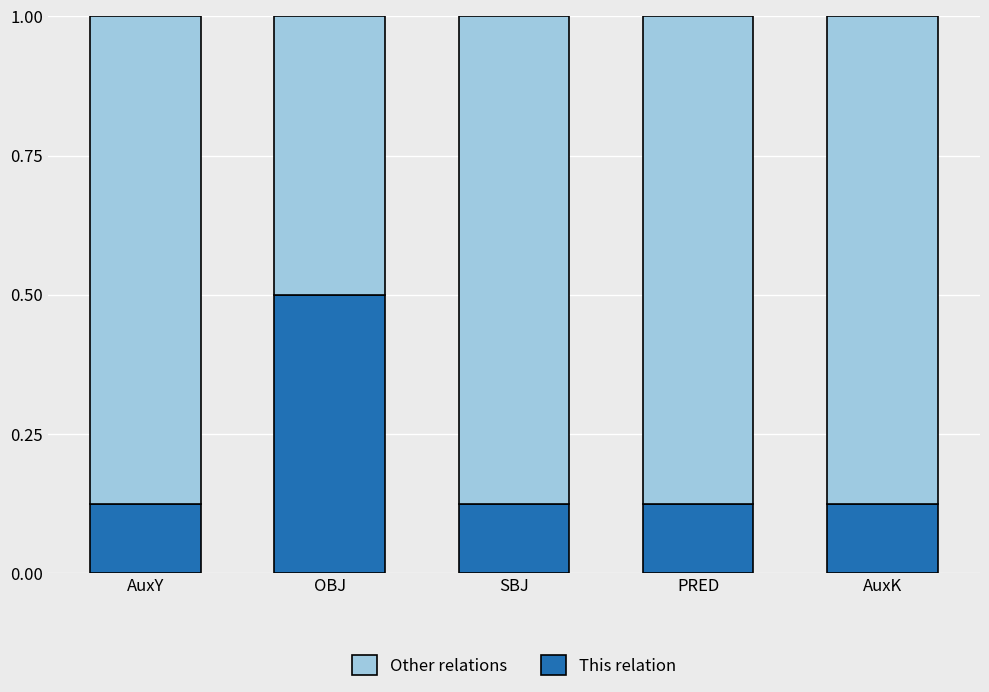

Which category has the highest value in the This relation series?

OBJ